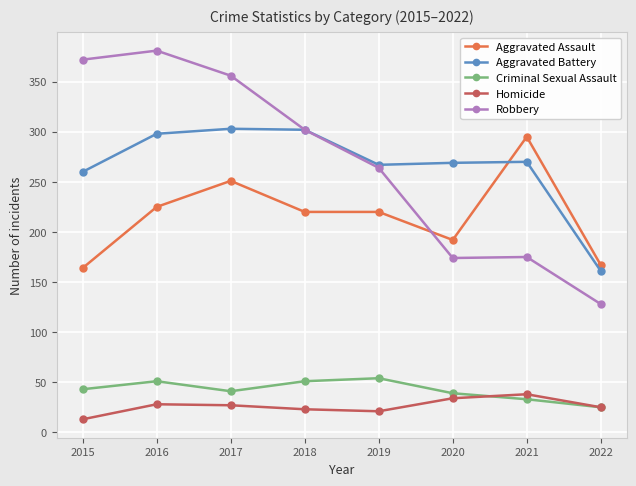

What is the minimum value shown in the chart?

13